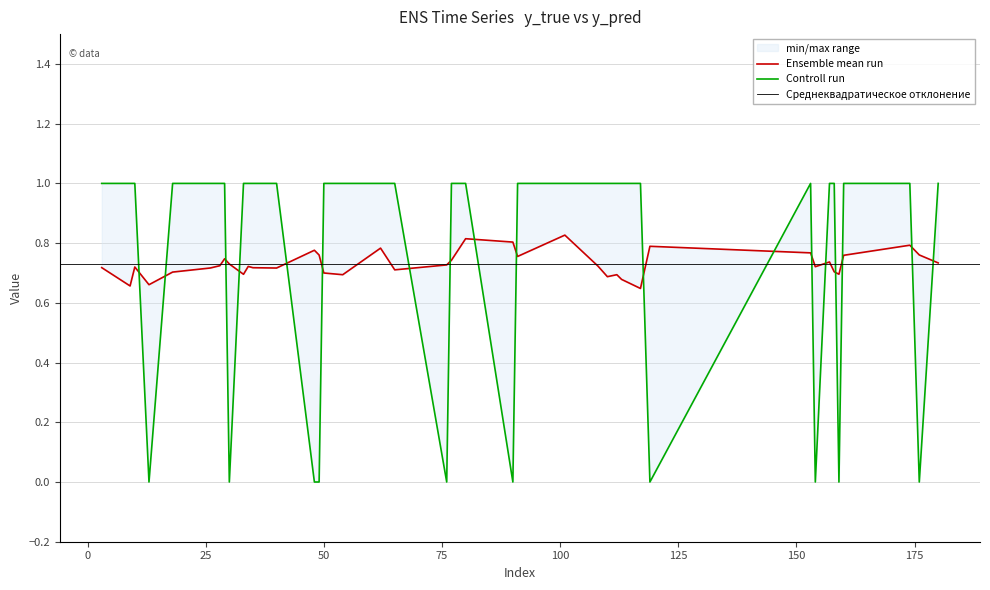

Is it true that y_true equals 1.0 at 117?

True